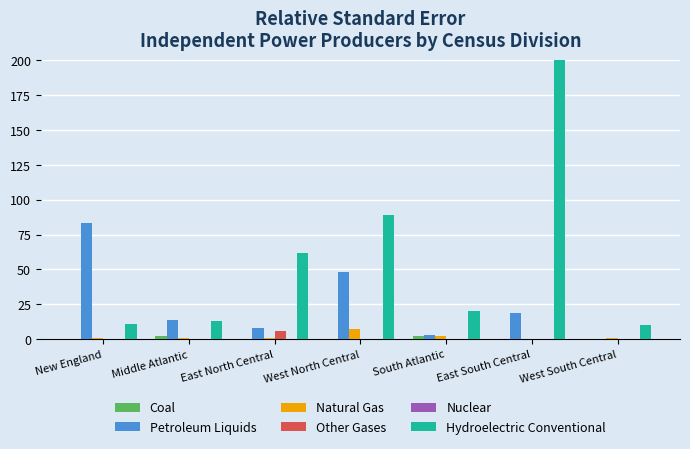

Between East North Central and West South Central, which is larger?

East North Central